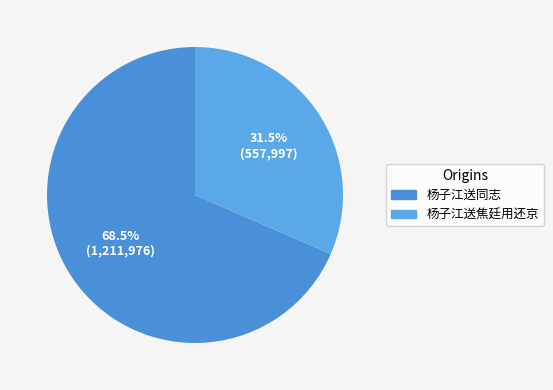

Which slice is the smallest?

杨子江送焦廷用还京